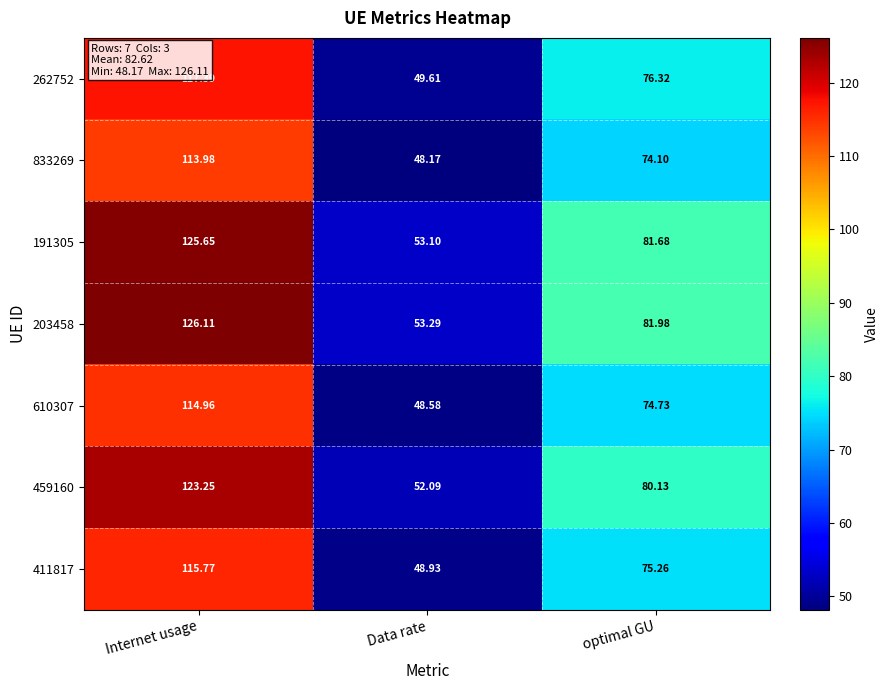

Which series has the largest total across all categories?

203458